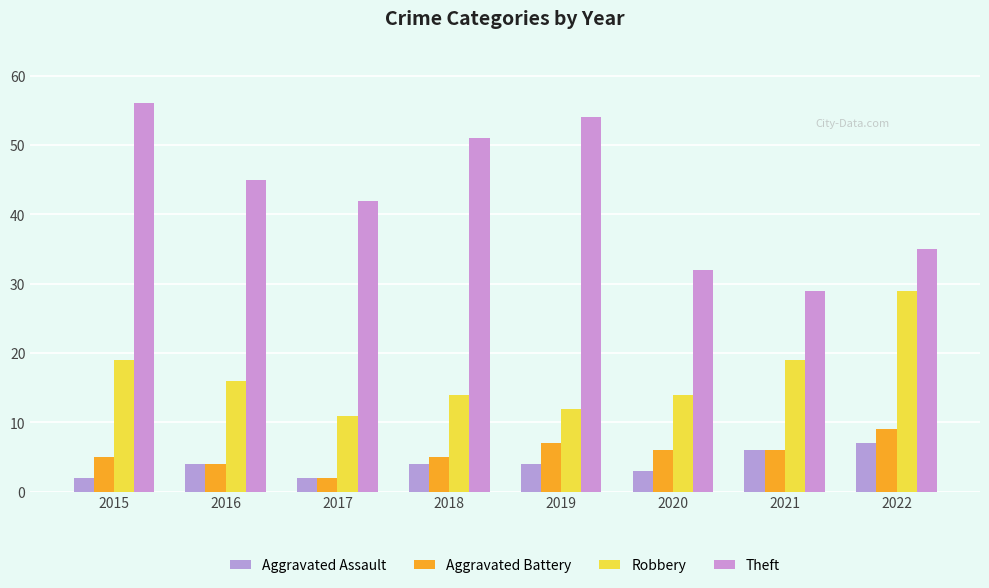

Which series has the largest total across all categories?

Theft